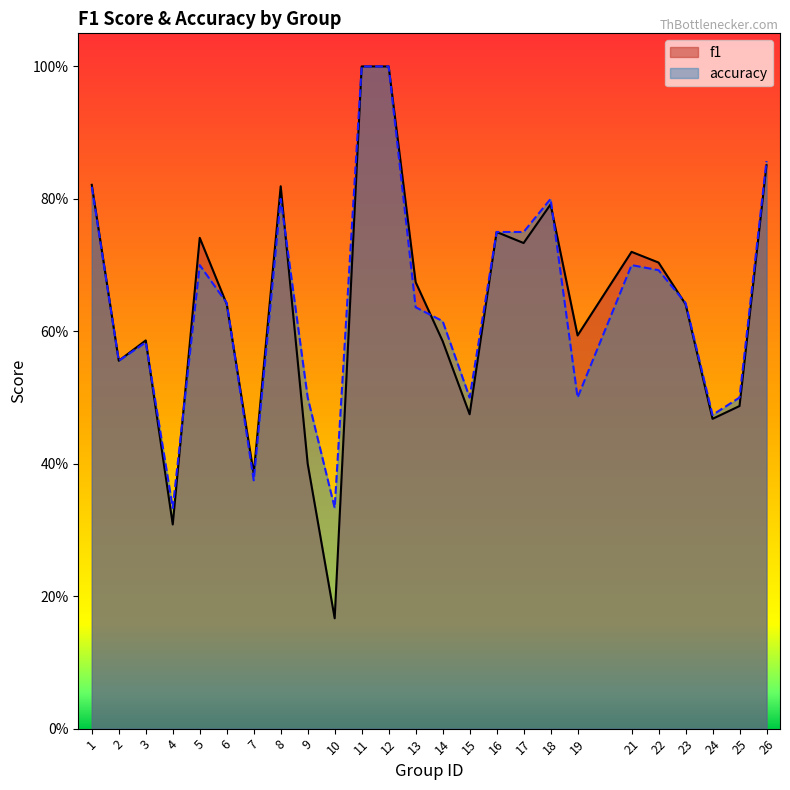

At which category does accuracy reach its first local peak?

3